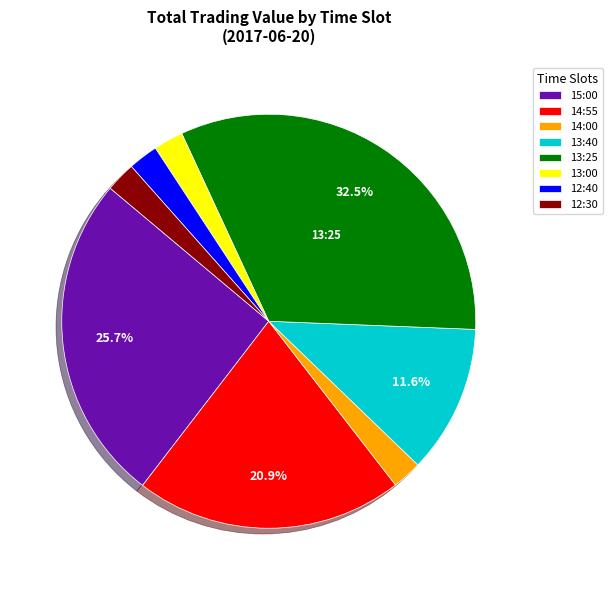

Between 13:40 and 12:40, which is larger?

13:40